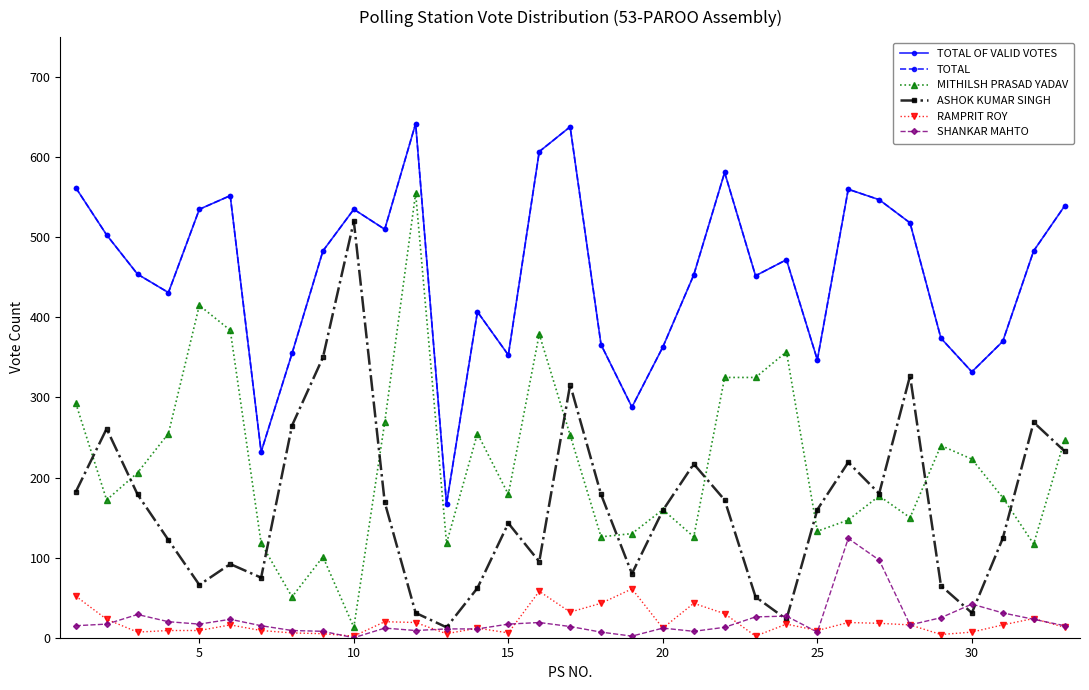

True or false: SHANKAR MAHTO and TOTAL cross at least once.

False